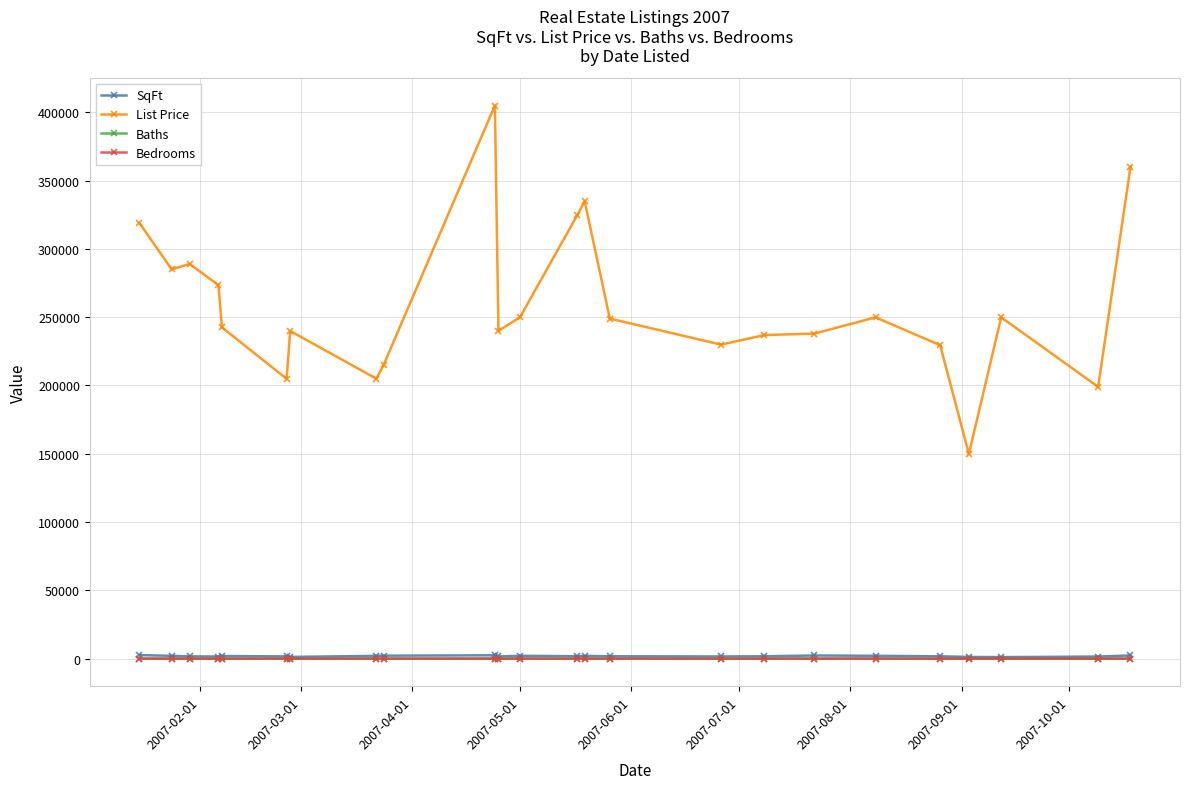

True or false: List Price has more than 2 interior local peaks.

True